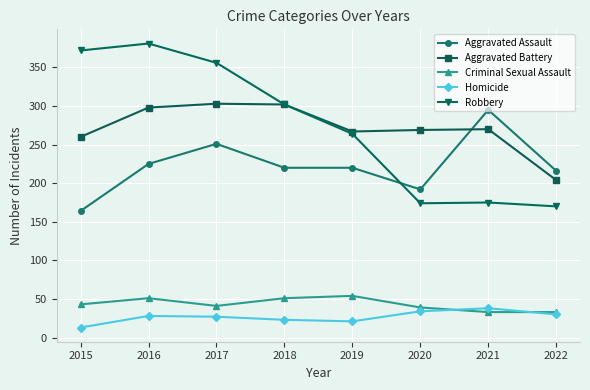

Between 2018 and 2020, which series saw the biggest shift?

Robbery